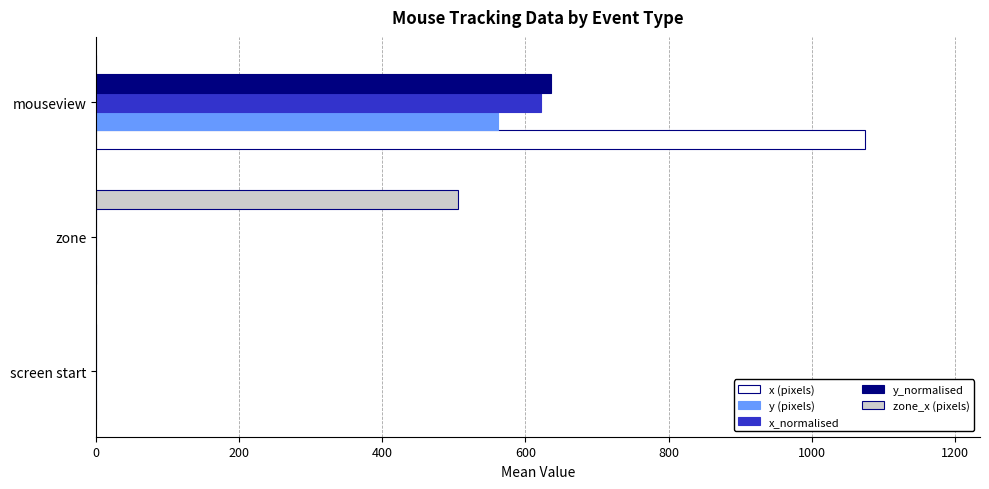

Which series has the largest total across all categories?

x (pixels)